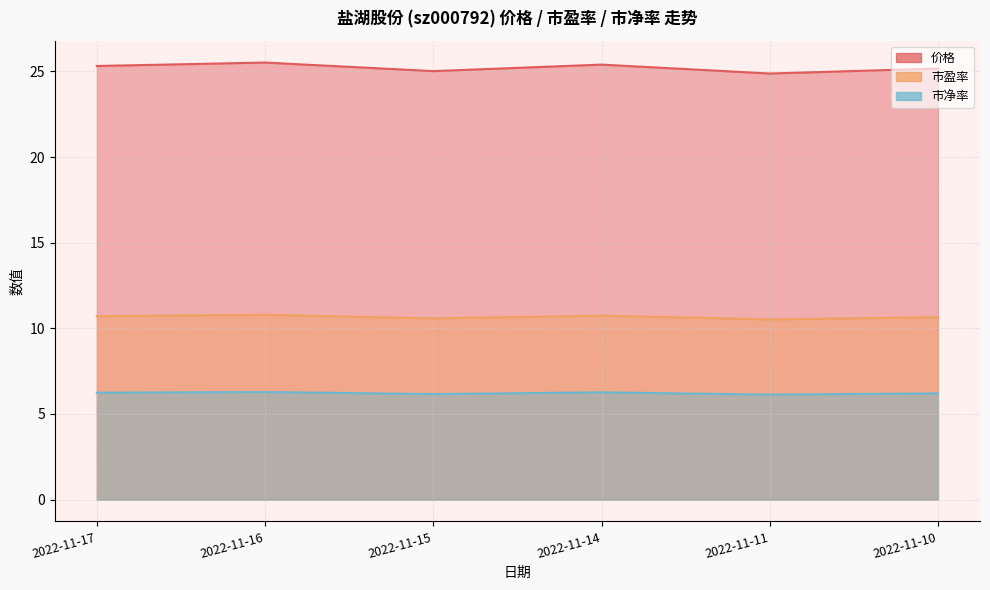

What is the highest value of the 市盈率 series?

10.8